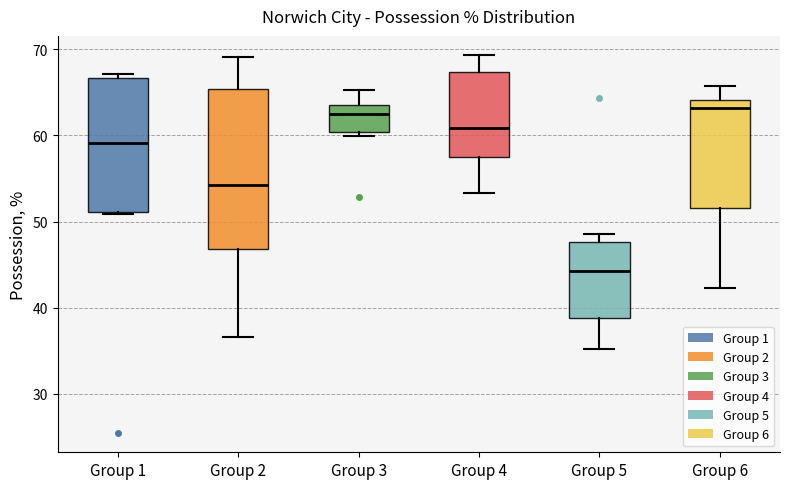

Reading left to right, transcribe this box plot: for each box, give where its median line is, the range the box spans, and where its two whiskers end, as read against the y-axis. The values are not printed on the chart, so give them approximately, as read against the axis.

Group 1: median 59, box 51 to 67, whiskers 51 to 67 (just above the box's upper edge)
Group 2: median 54, box 47 to 65, whiskers 37 to 69
Group 3: median 62, box 60 to 64, whiskers 60 (just below the box's lower edge) to 65
Group 4: median 61, box 58 to 67, whiskers 53 to 69
Group 5: median 44, box 39 to 48, whiskers 35 to 49
Group 6: median 63, box 52 to 64, whiskers 42 to 66